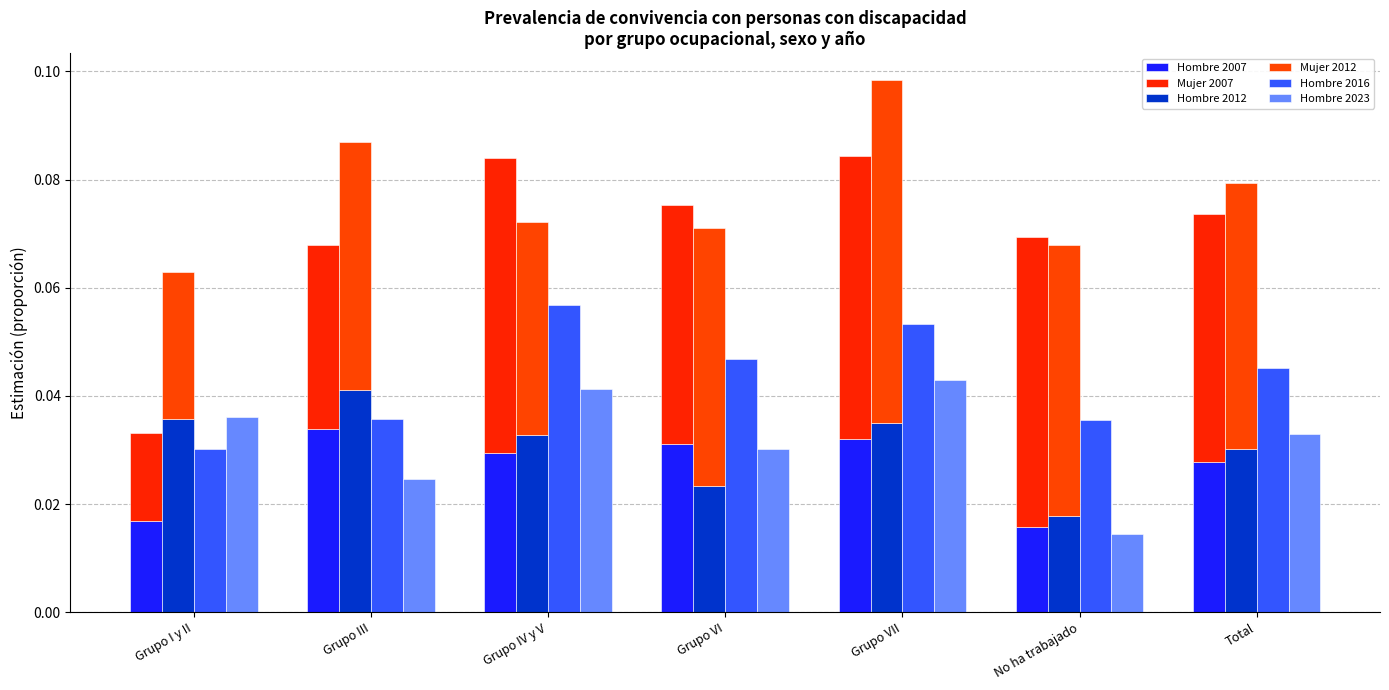

Are the bars grouped side by side (vs. stacked)?

Yes